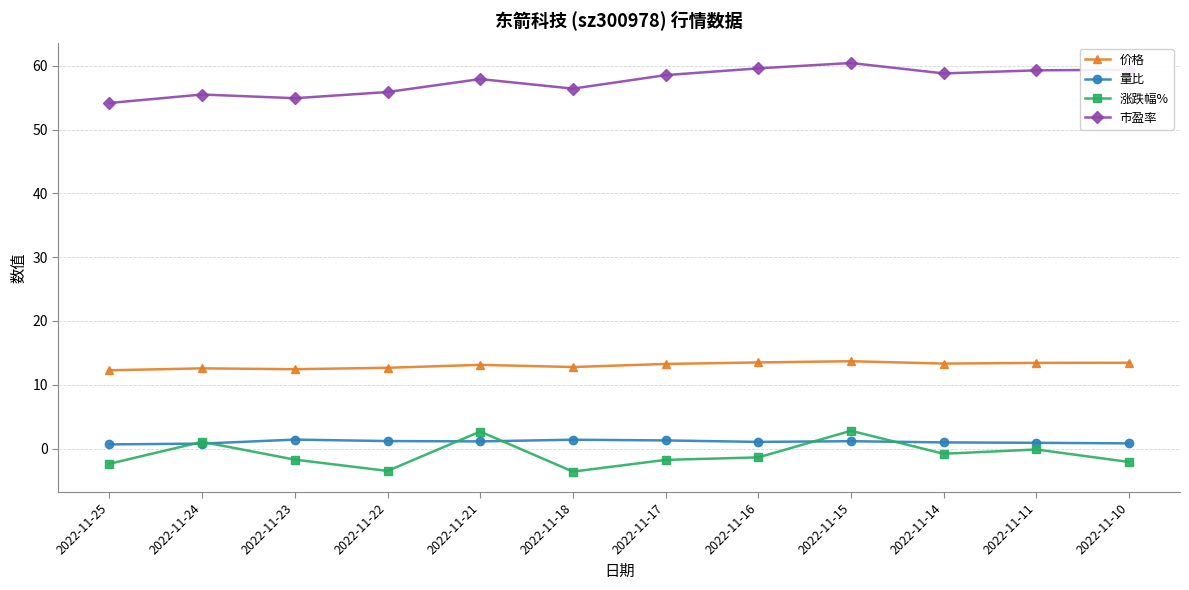

Where is the first local maximum for 涨跌幅%?

2022-11-24